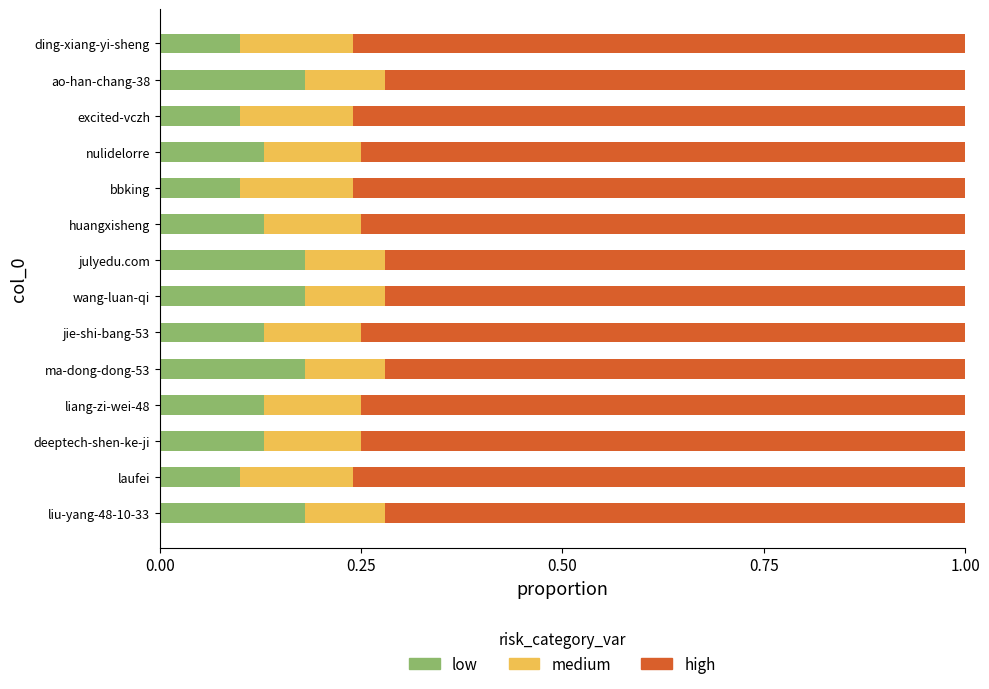

Is it true that low equals 0.1 at nulidelorre?

True